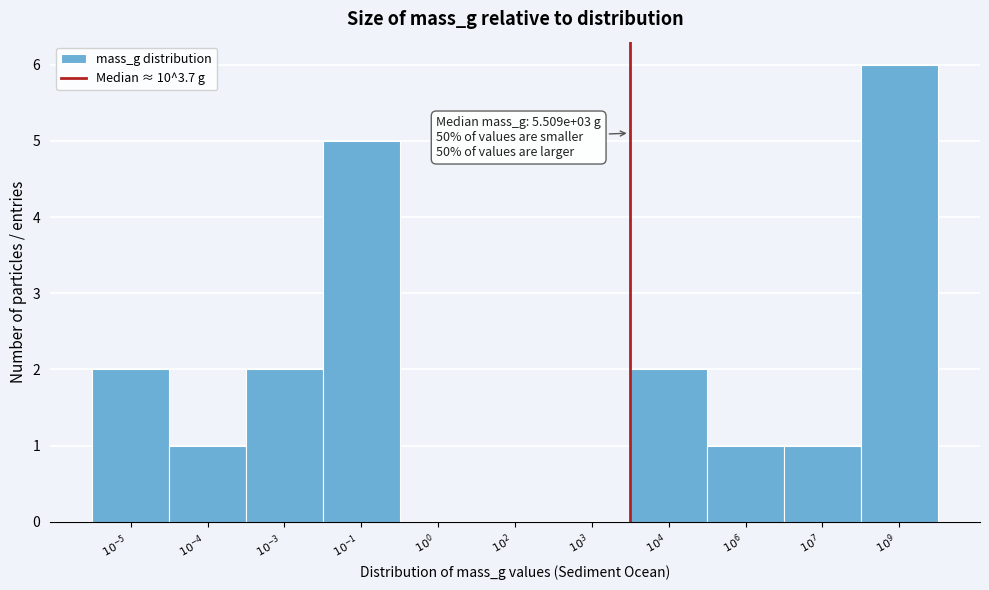

What is the sum of all values?

20